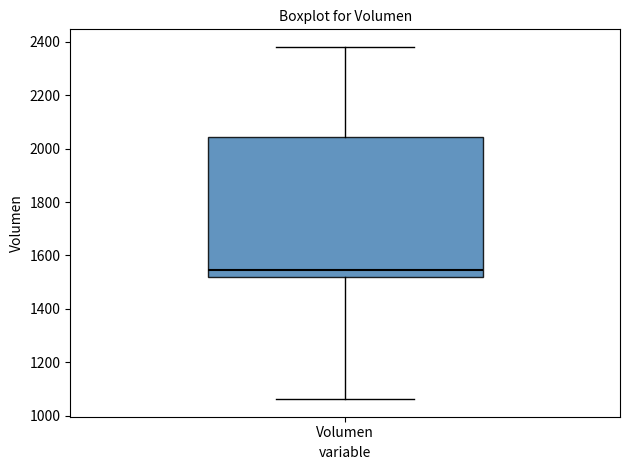

Where does the upper whisker of the box for Volumen end on the y-axis? The values are not printed on the chart, so give them approximately, as read against the axis.

2380